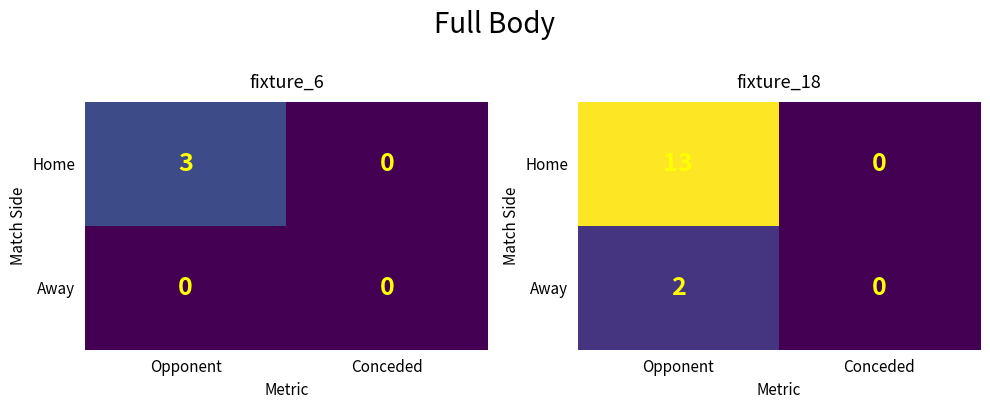

How many positive values does the Away series have?

1